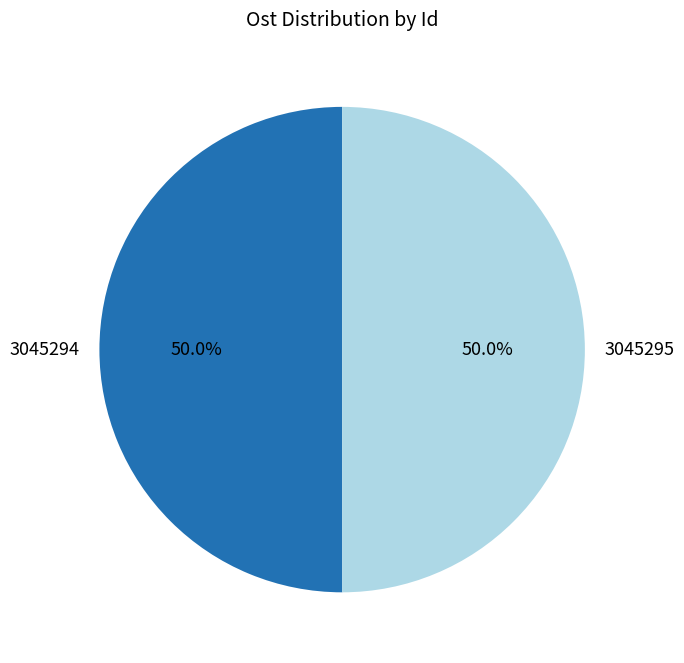

True or false: 3045294 accounts for 50% of the total.

True